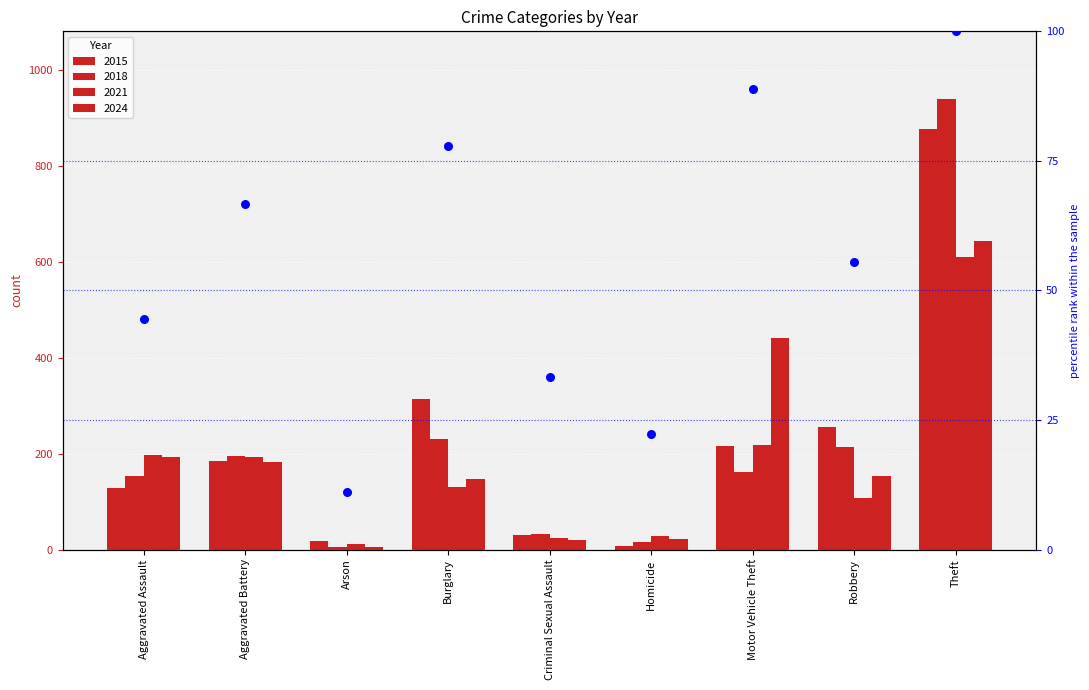

Which has a higher value, Theft or Aggravated Battery?

Theft